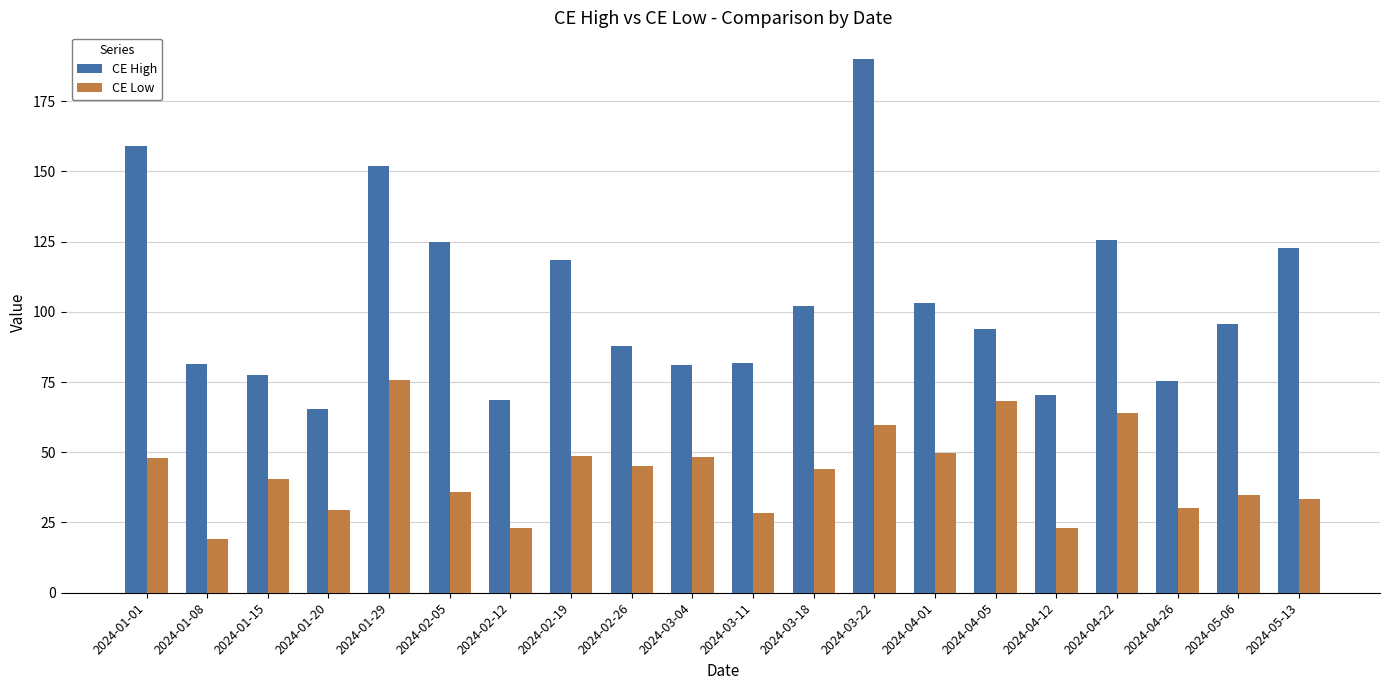

The CE High series shows 148.4 at 2024-05-06. True or false?

False